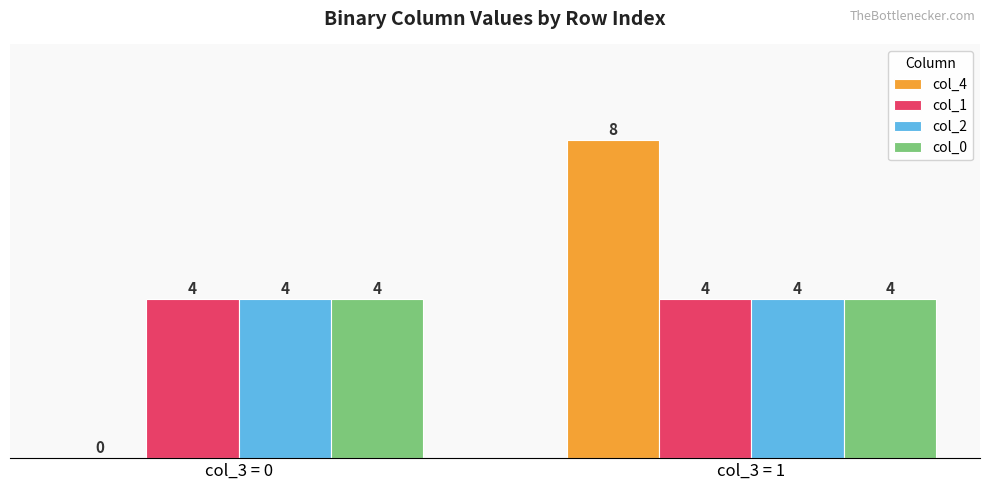

Read the col_1 value at col_3 = 1.

4